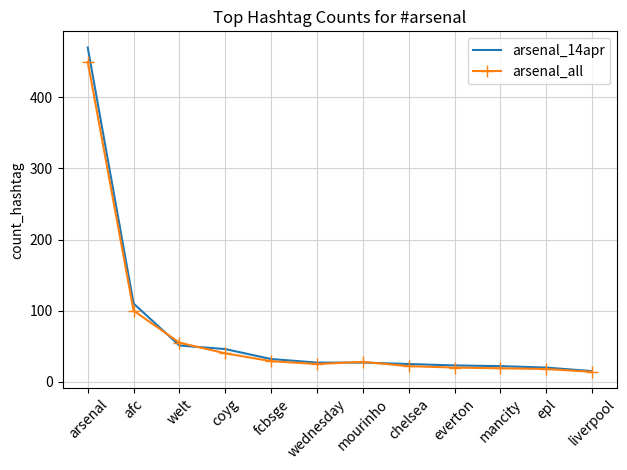

Read the arsenal_all value at chelsea.

22